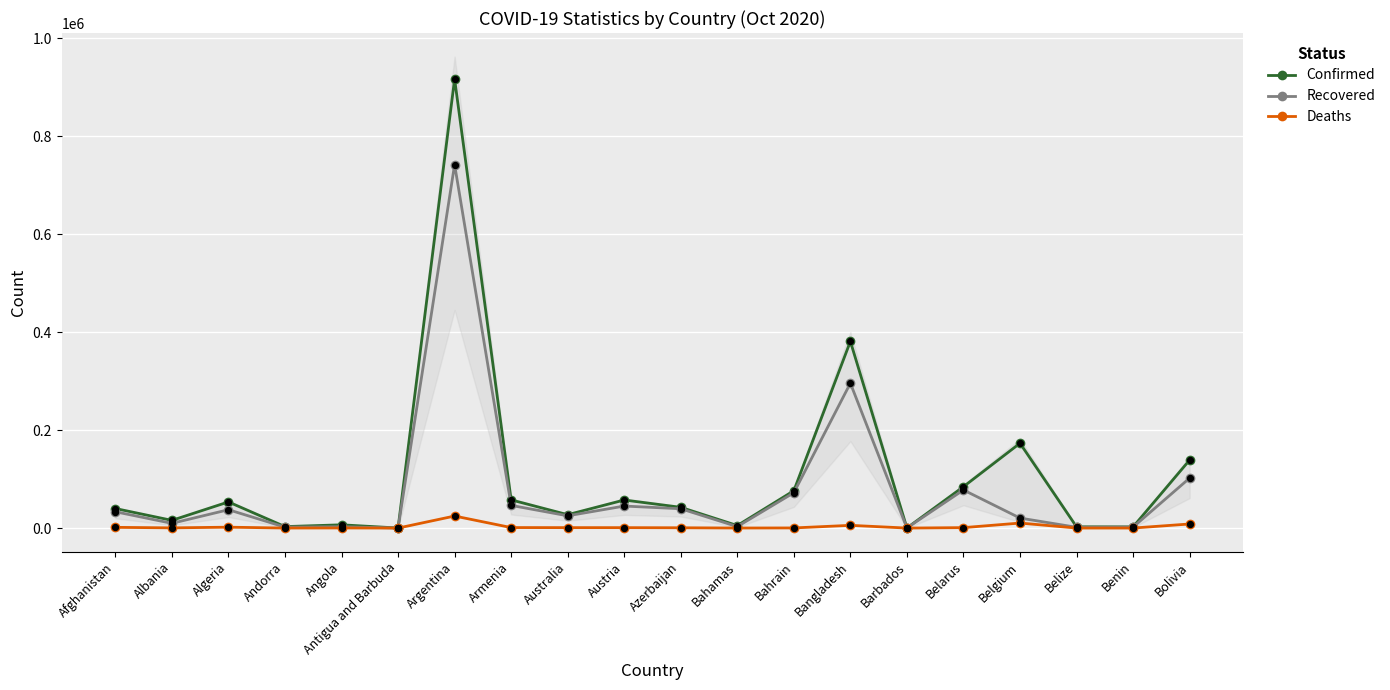

What is the total value across all series at Armenia?

104916